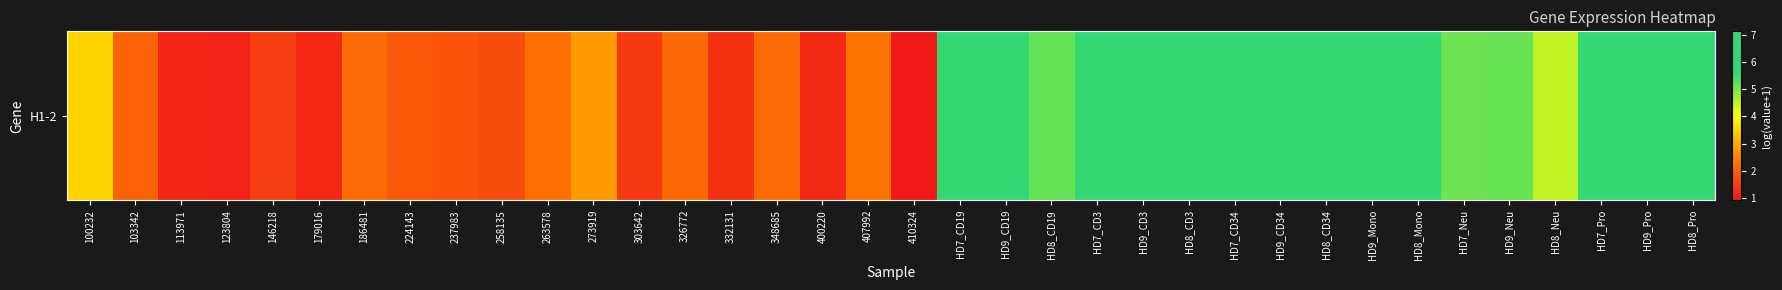

Between HD9_CD3 and 186481, which is larger?

HD9_CD3